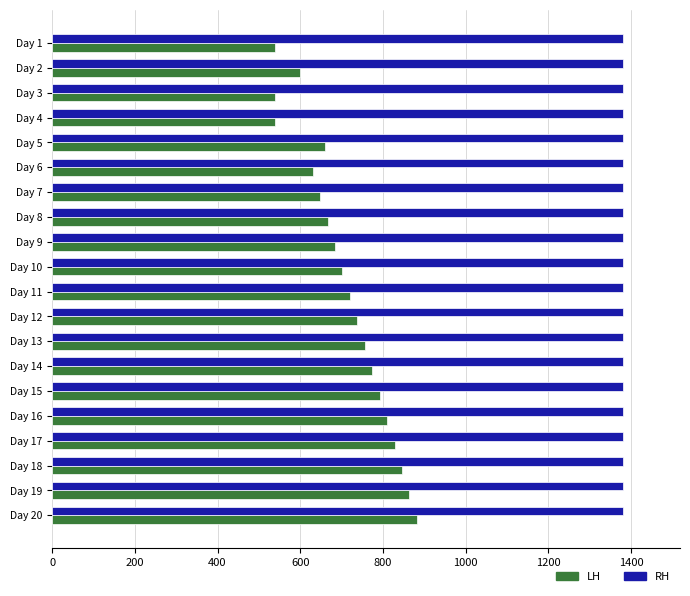

How many distinct data groups are displayed?

2